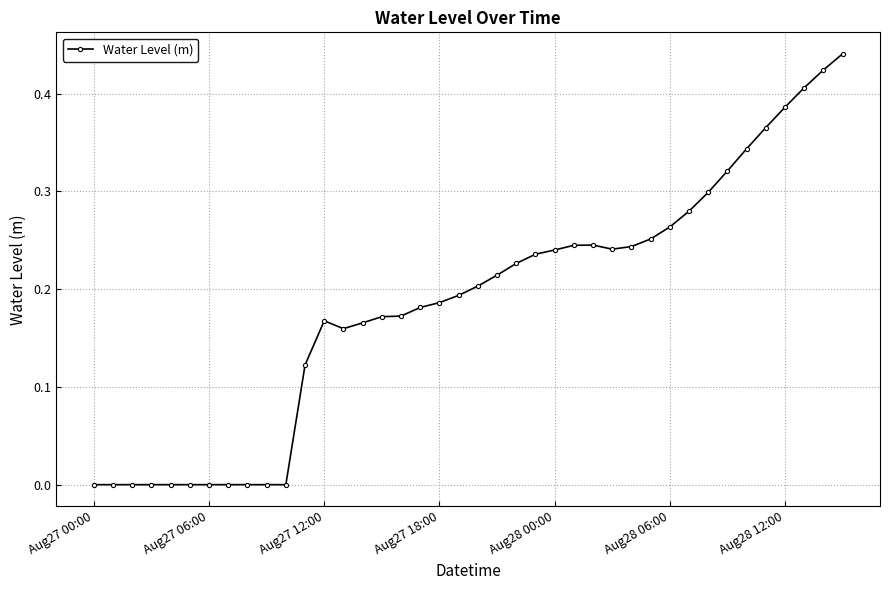

Is this an area chart (filled region under the line)?

No